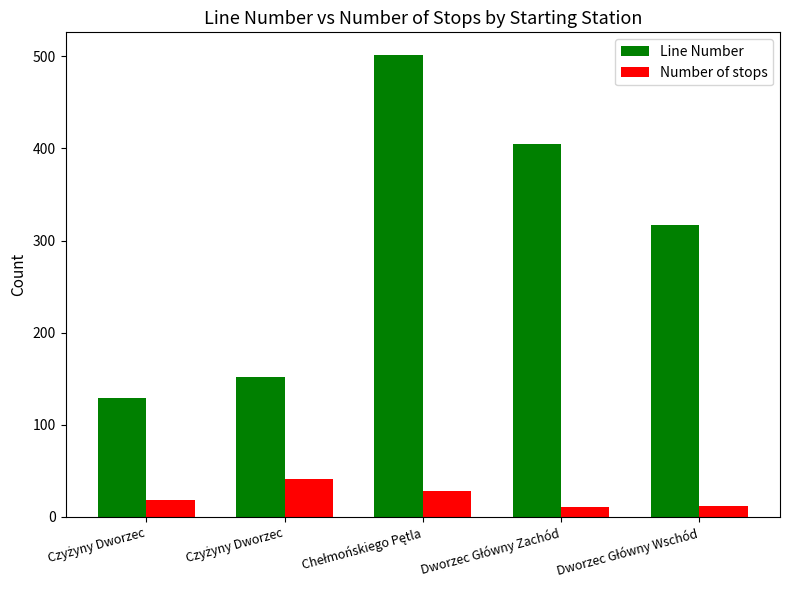

Are the bars horizontal?

No